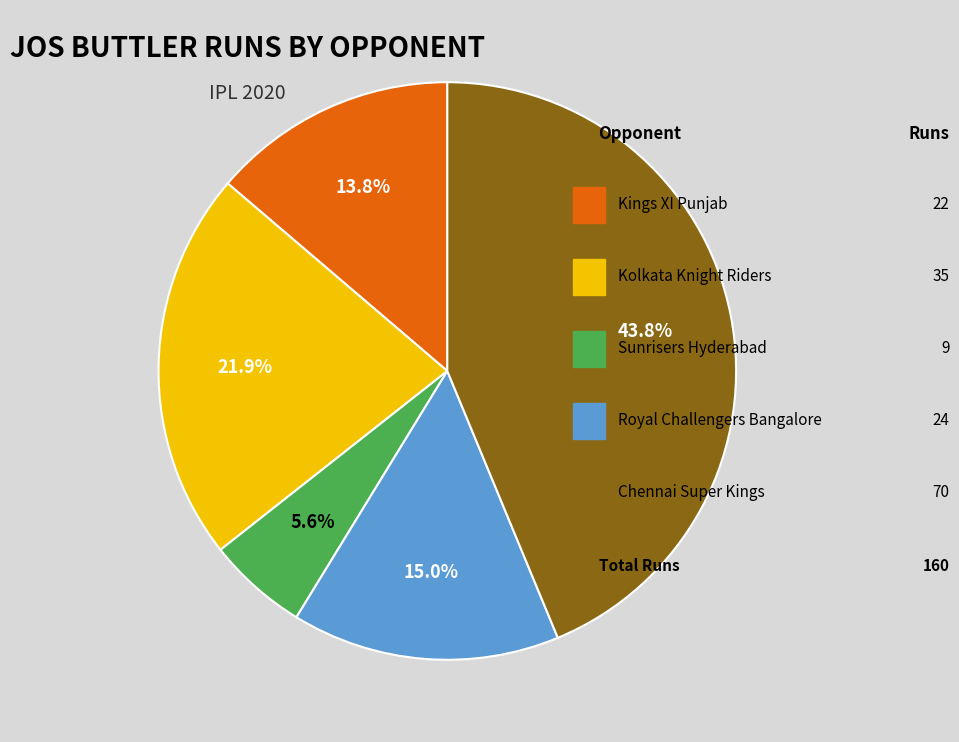

Does any single category account for the majority?

No